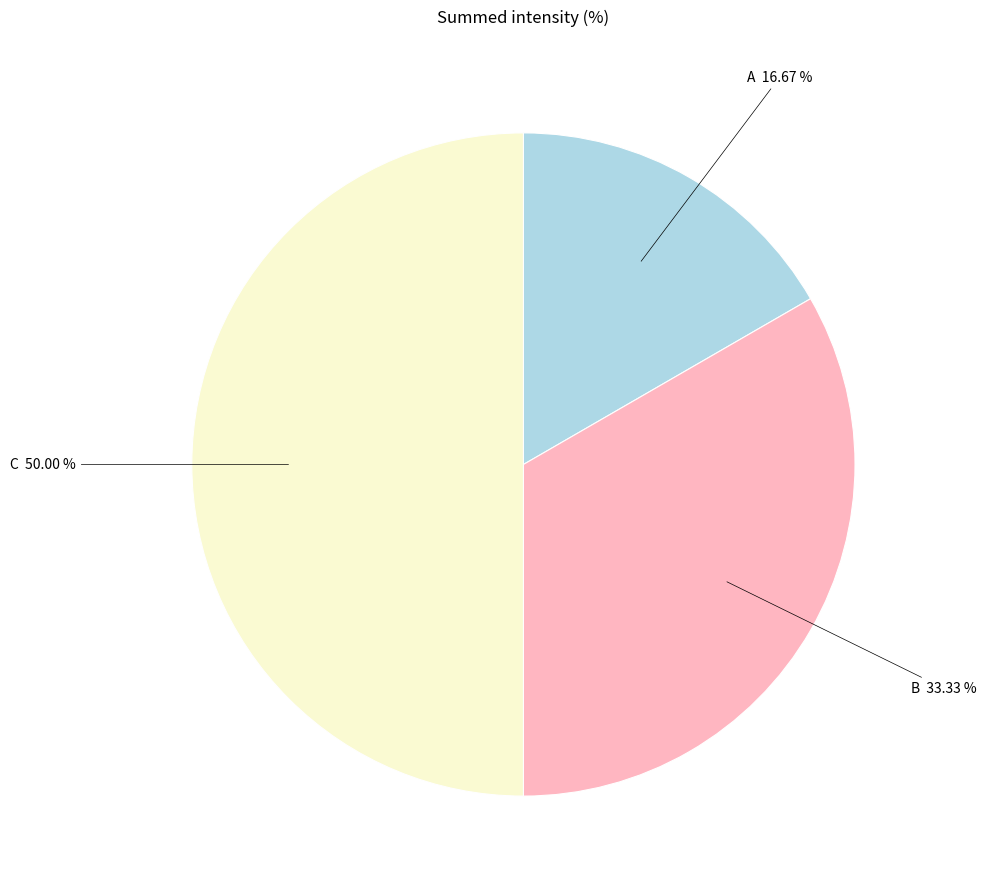

To the nearest percent, what is the combined percentage of C and A?

67%